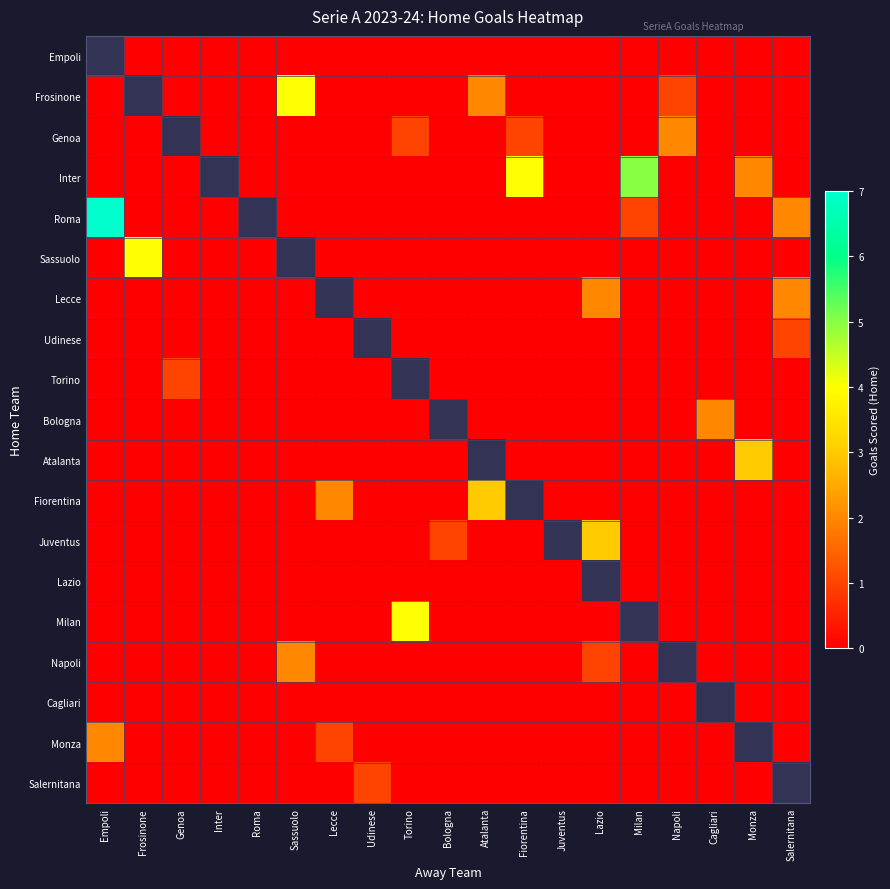

What is the maximum value for Lecce?

2.0